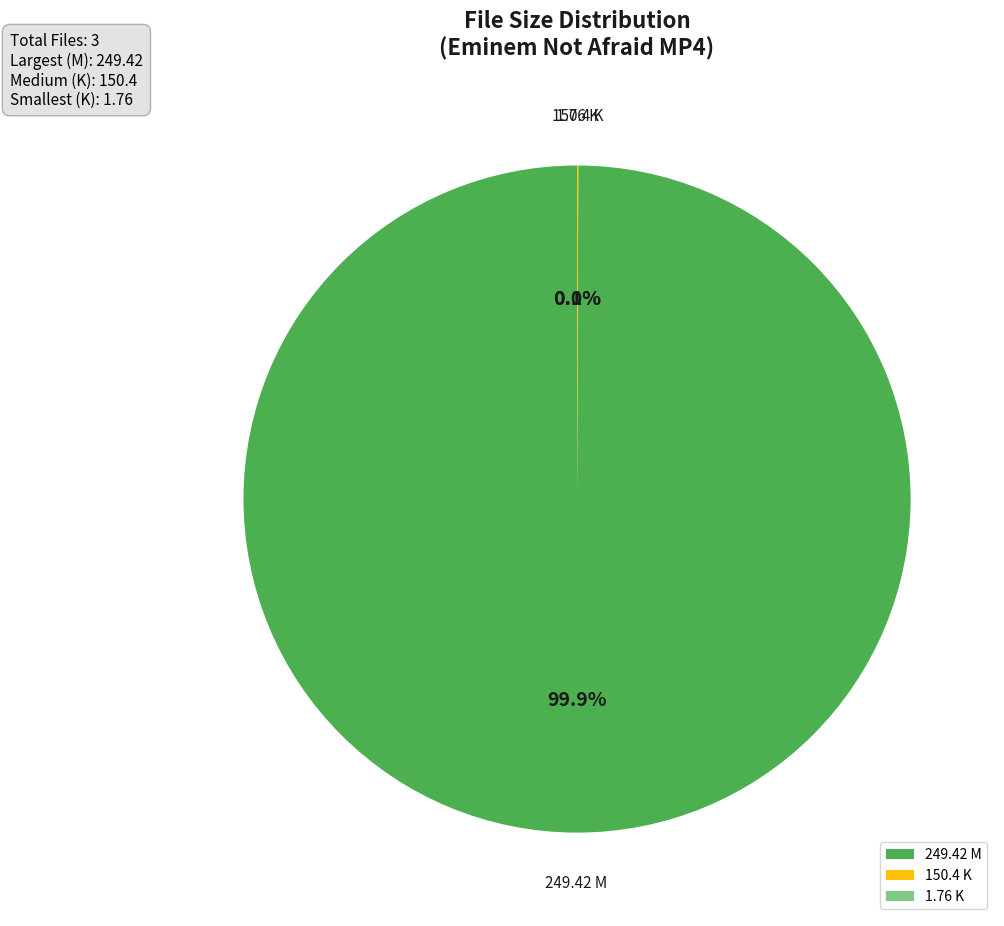

What portion of the pie excludes 249.42 M?

0.1%